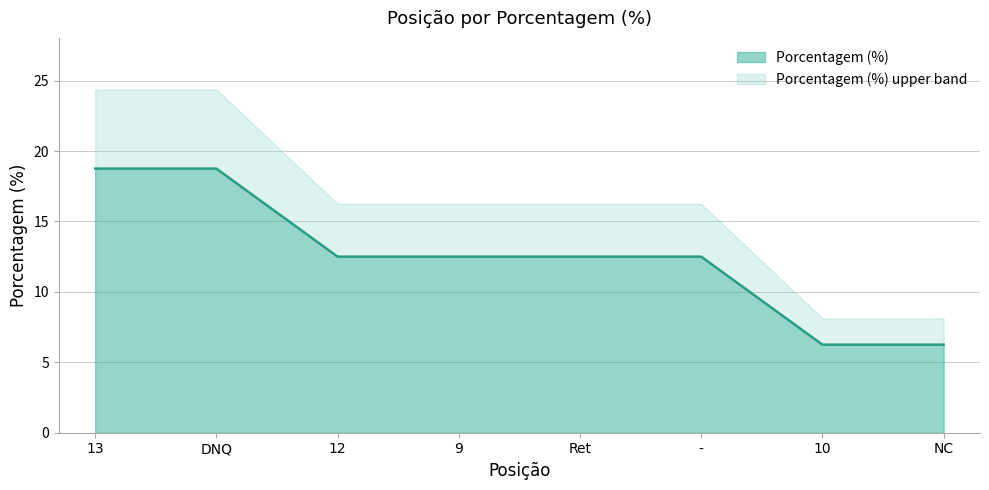

True or false: there are more than 1 points higher than both neighbors.

False